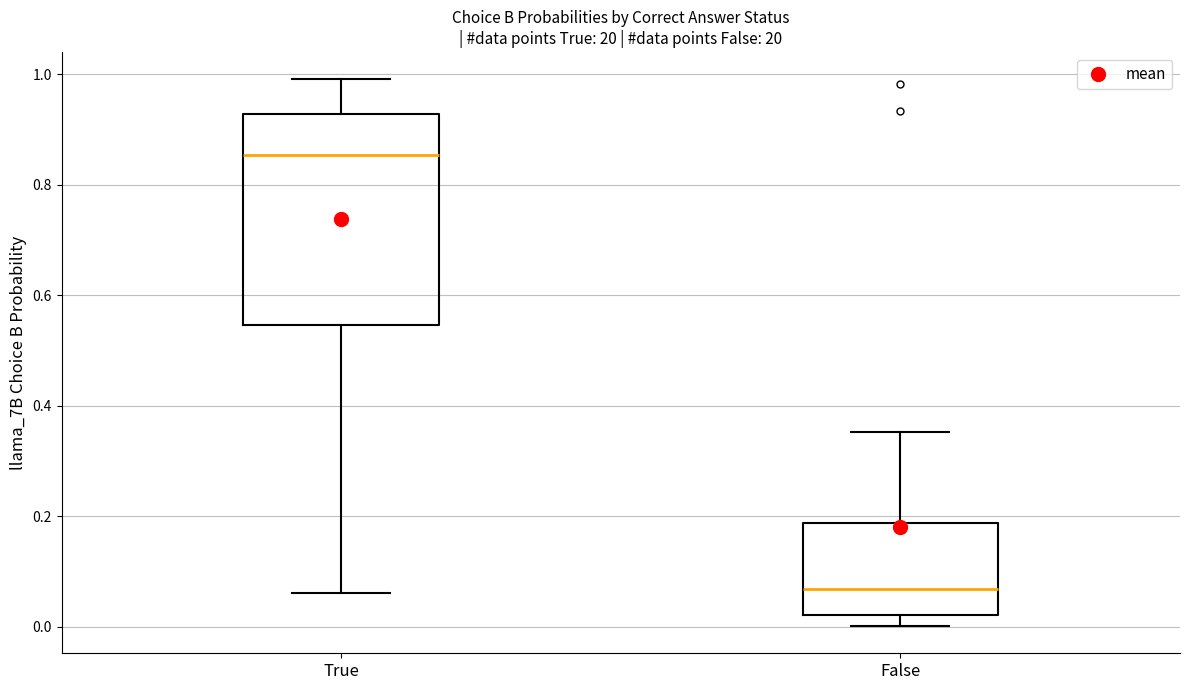

Where does the median line of the box for True sit on the y-axis? The values are not printed on the chart, so give them approximately, as read against the axis.

0.86